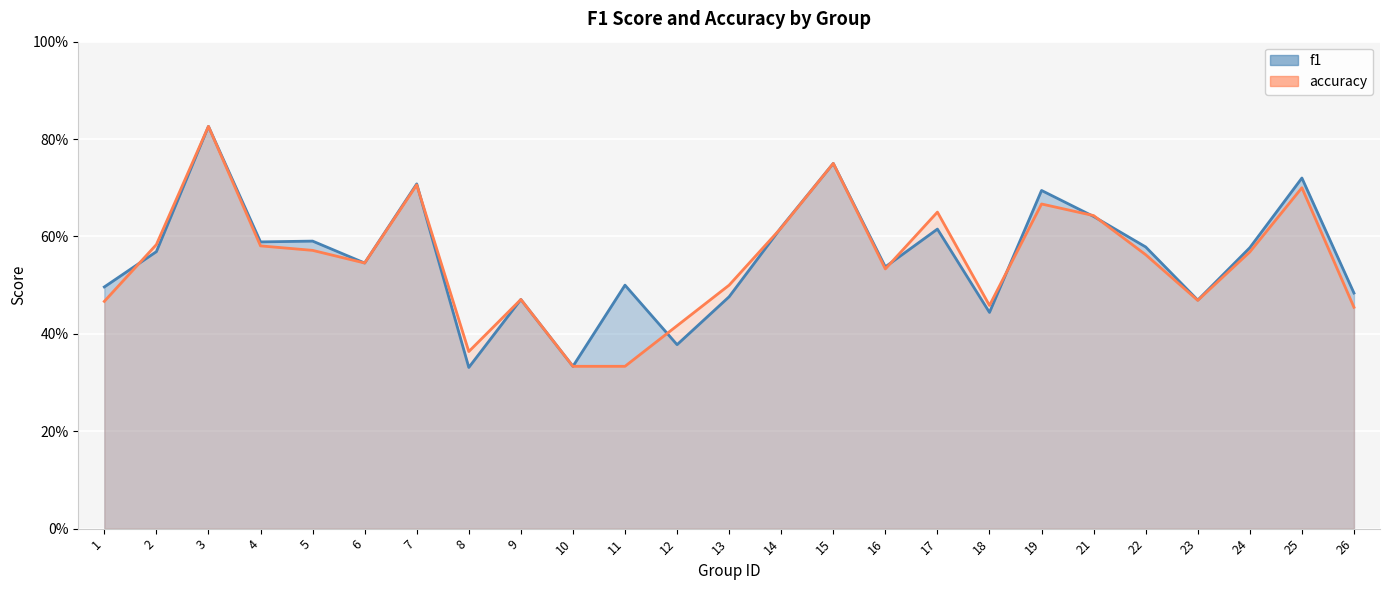

At which category does f1 reach its first local peak?

3